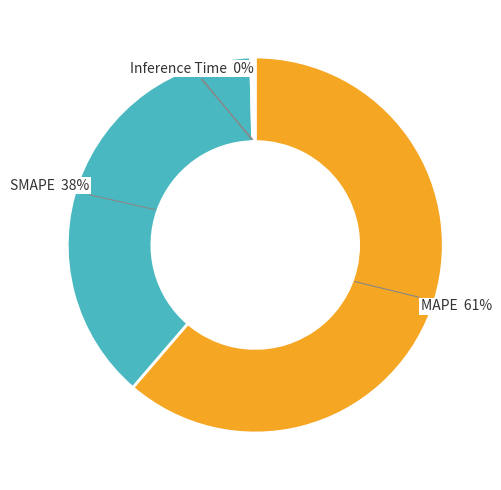

Is there any slice that represents more than half of the pie?

Yes